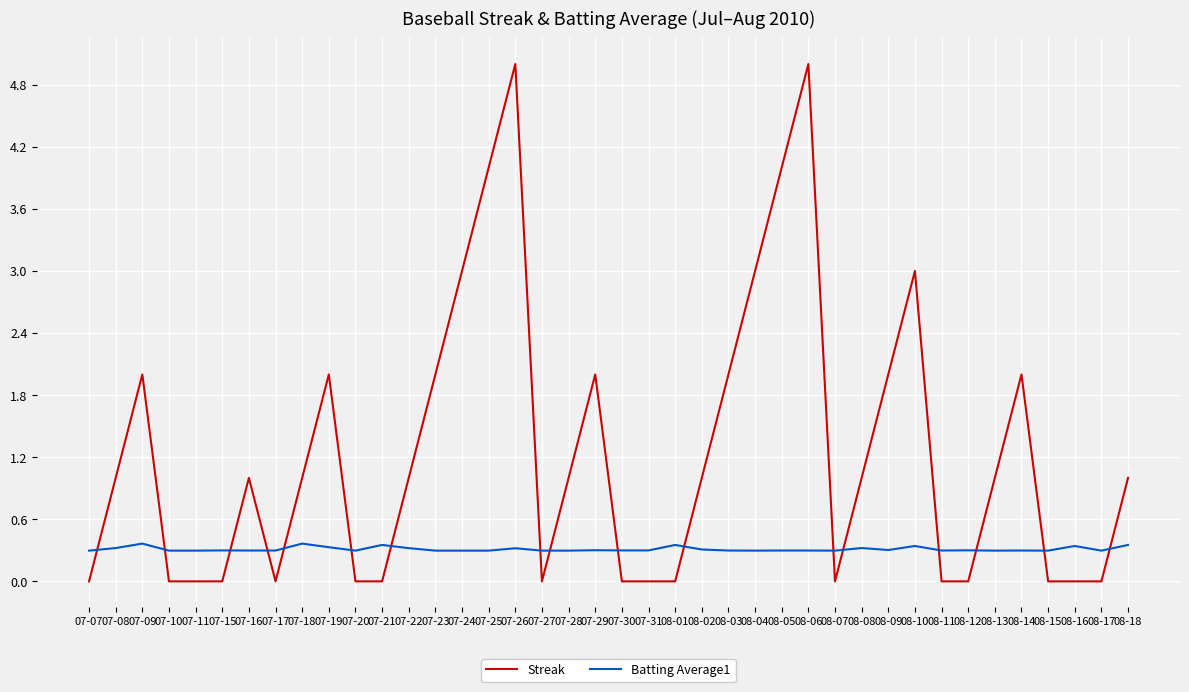

Which series ends up on top after the final intersection of Batting Average1 and Streak?

Streak